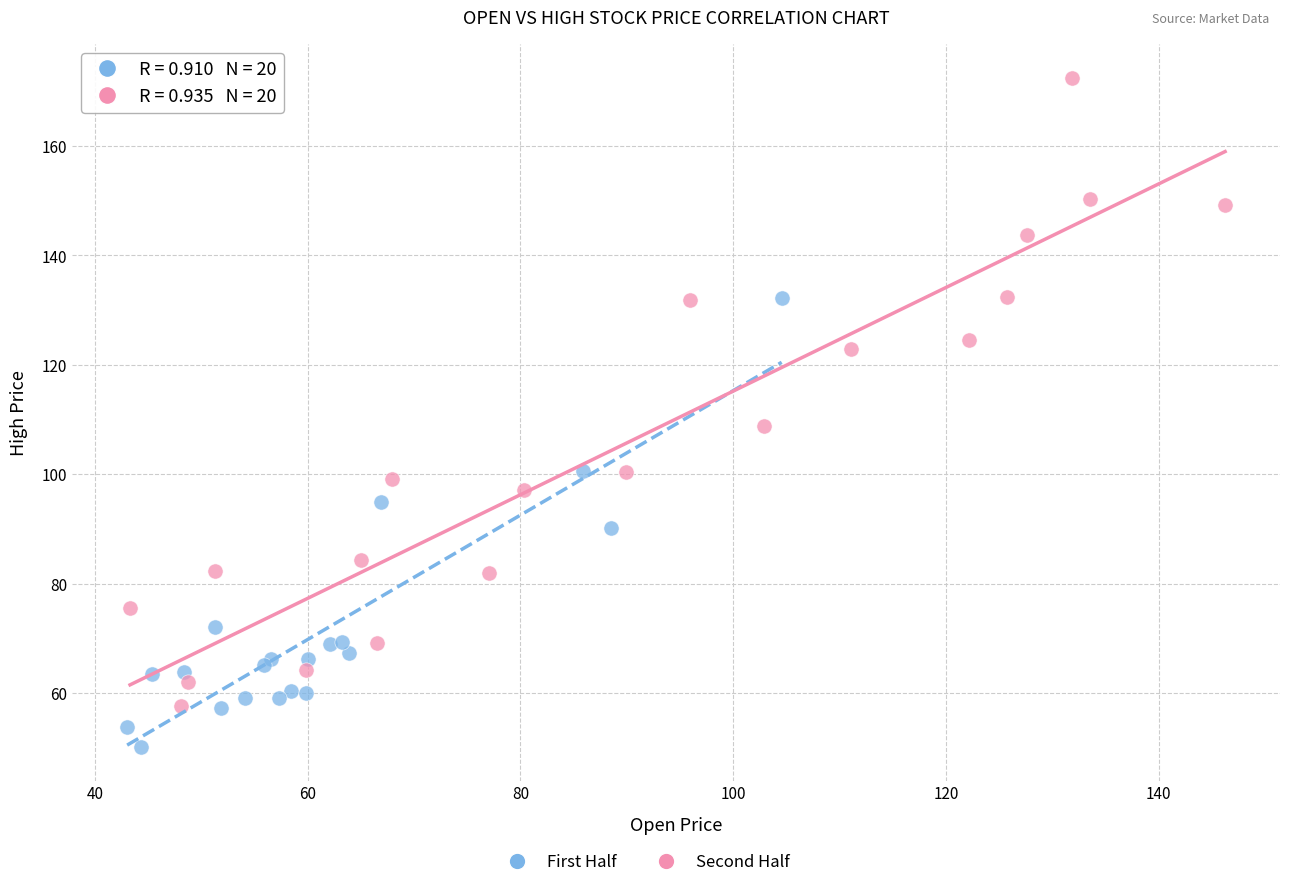

Which series contains the highest Y value?

Second Half